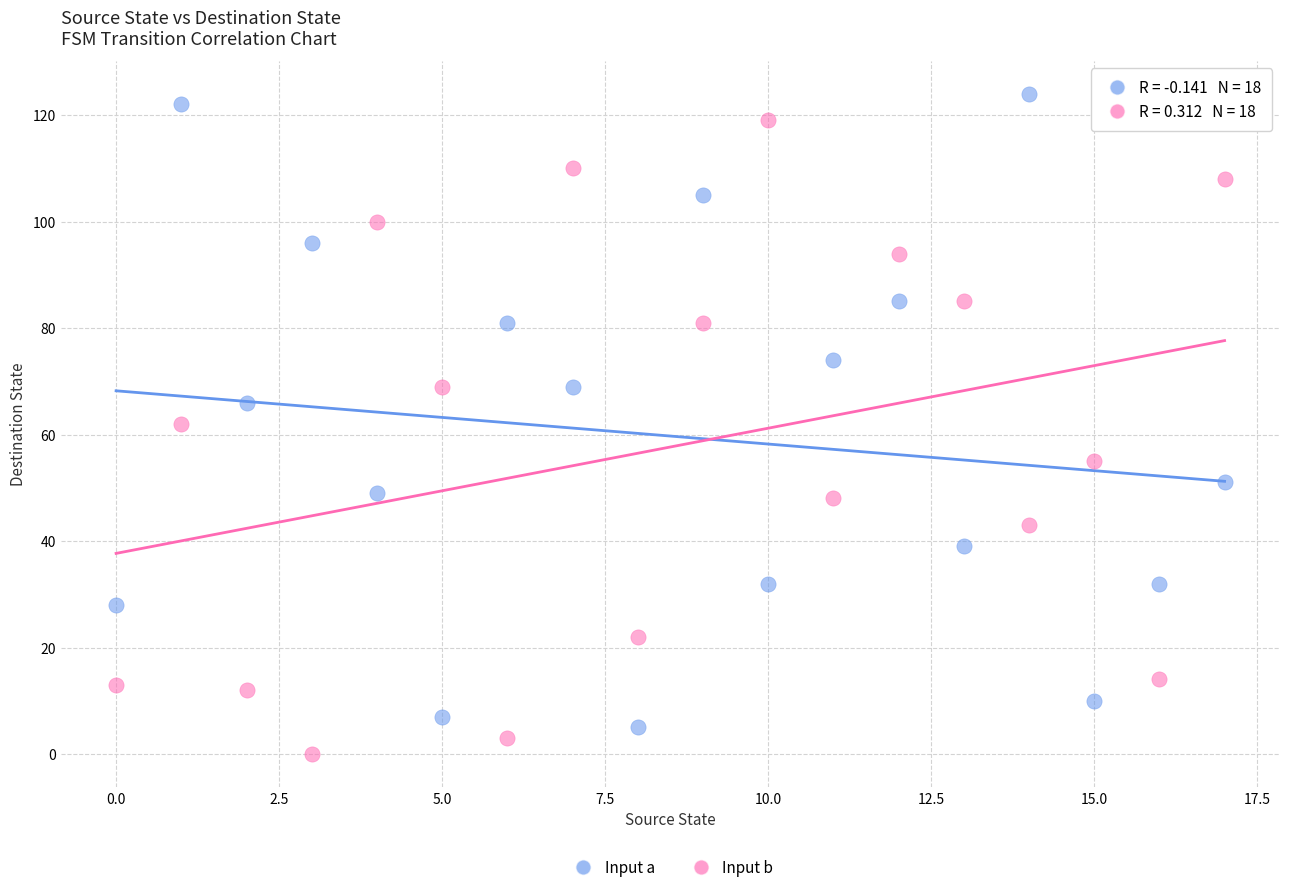

Across all data points, what is the range of Y values (max minus min)?

124